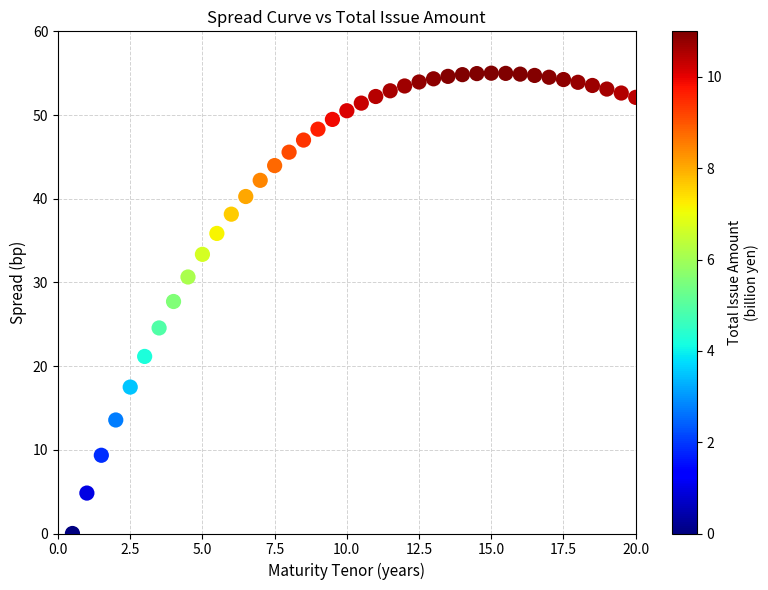

What is the range of Y values (max minus min)?

55.0